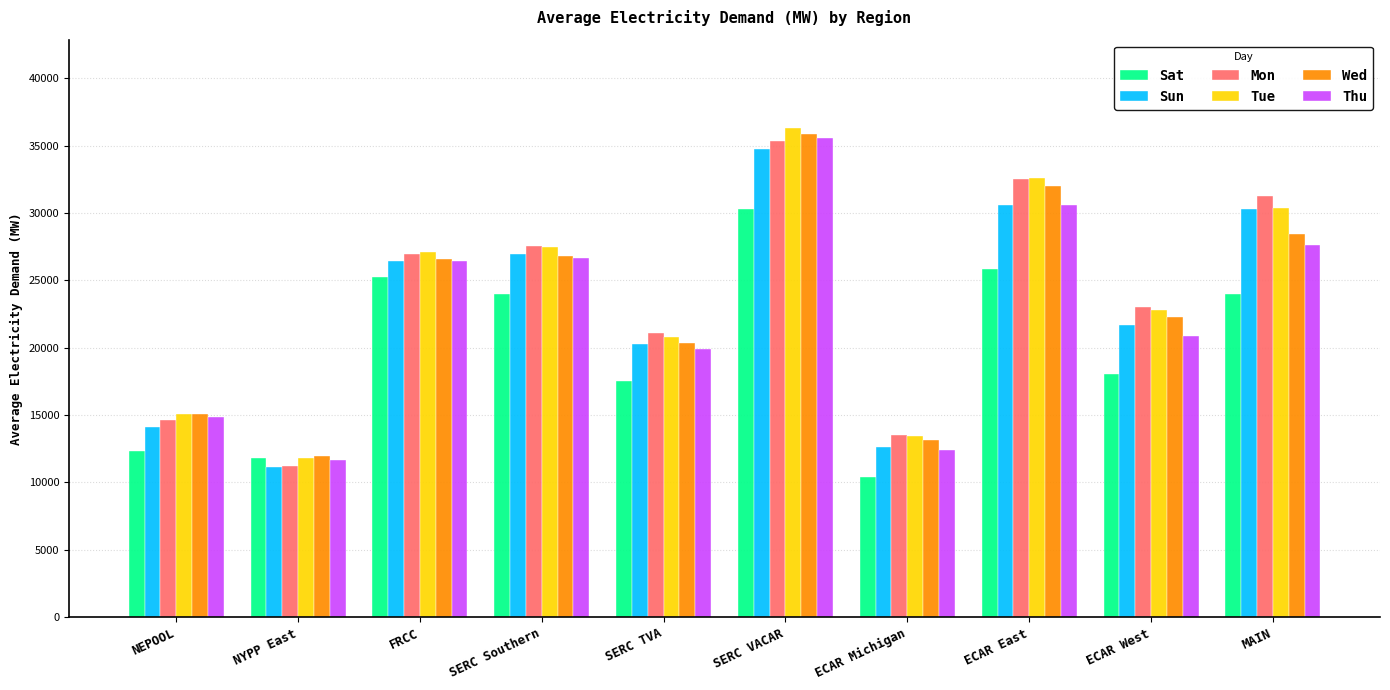

What is the difference between the highest and lowest values at SERC VACAR?

6037.2